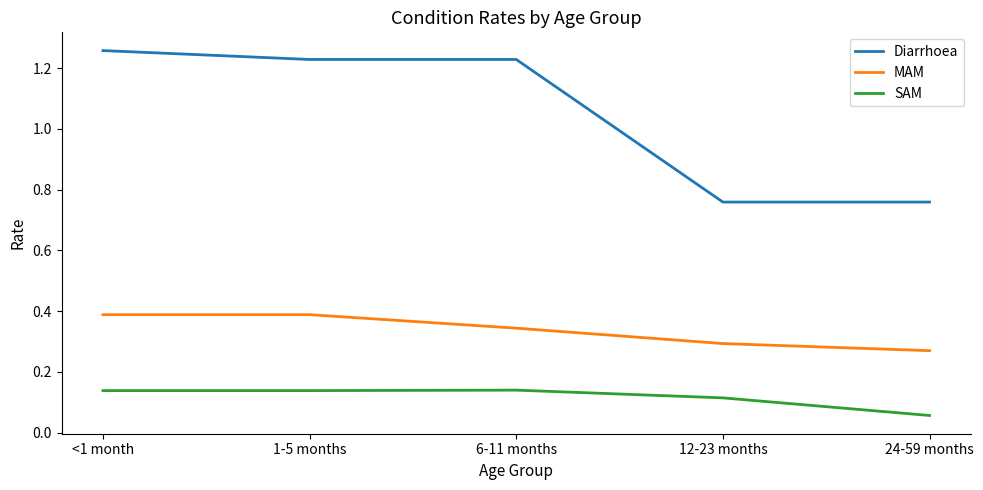

What is the total value across all series at <1 month?

1.8